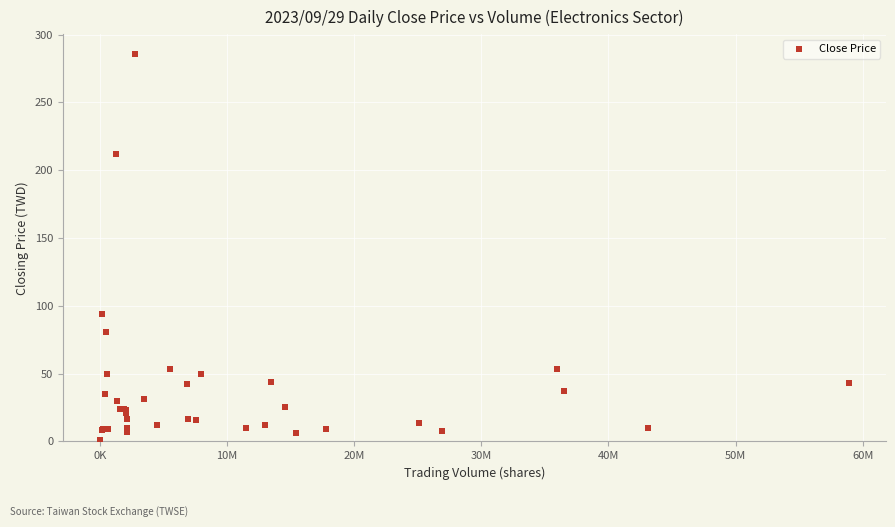

What Y value in the scatter plot is closest to 143?

94.2